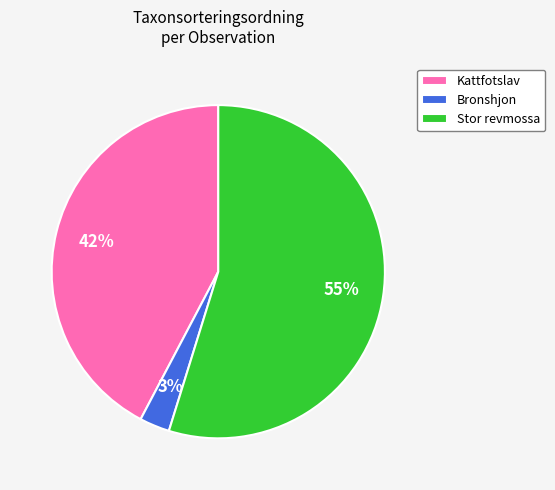

Do Kattfotslav and Bronshjon together represent more than half of the pie?

No